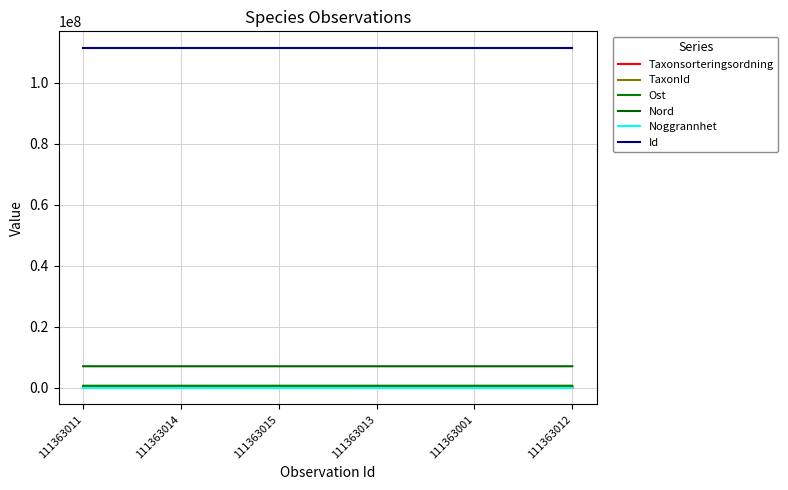

Where does the TaxonId series first go above 6458?

111363015